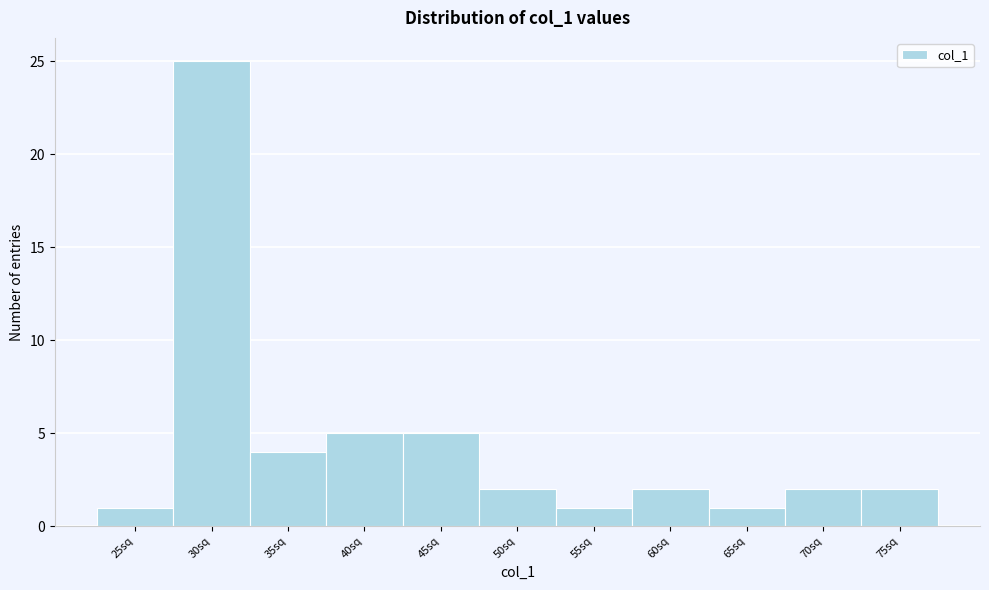

Reading left to right, transcribe all the data shown in this chart.

1	25	4	5	5	2	1	2	1	2	2